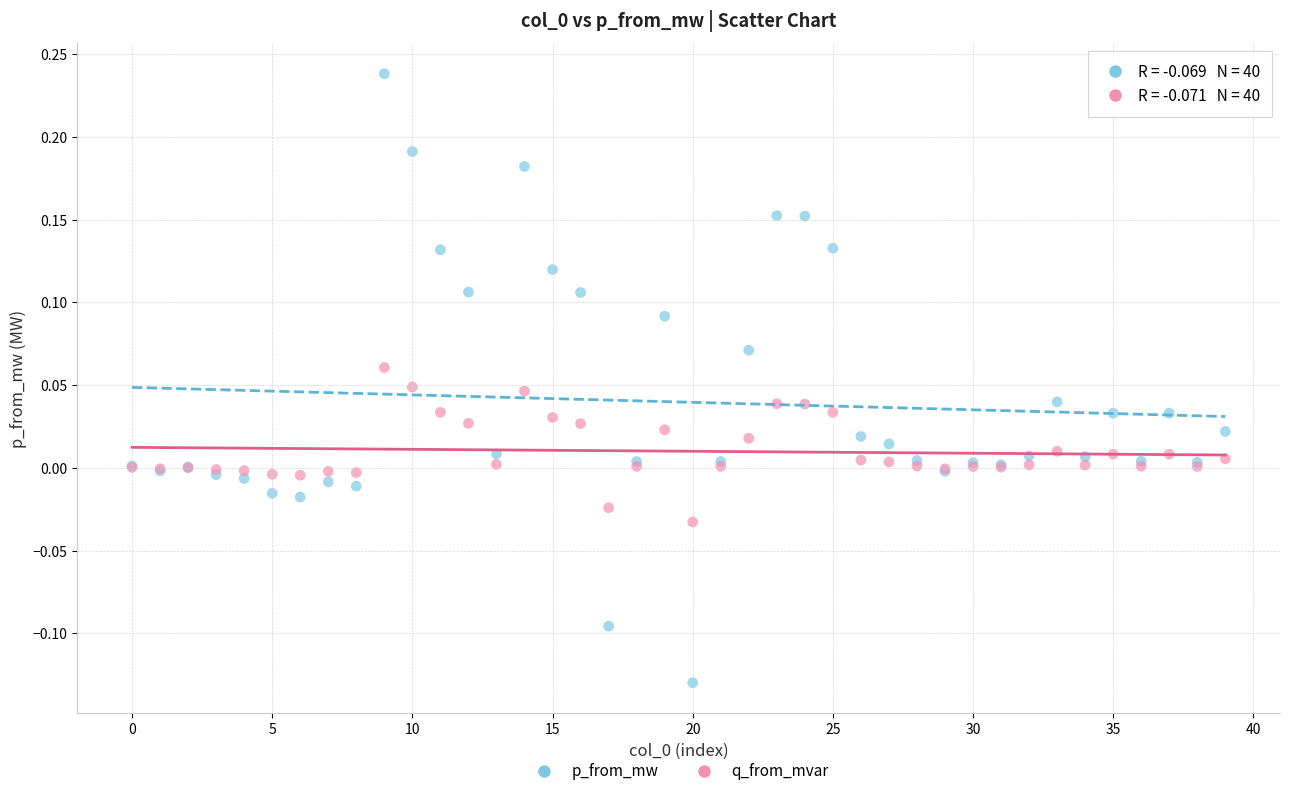

Which series has the largest Y range (max minus min)?

p_from_mw